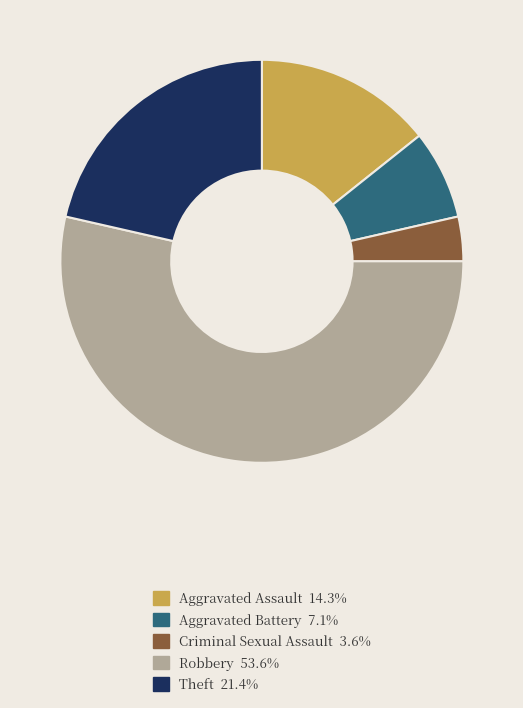

How many segments does this pie chart have?

5